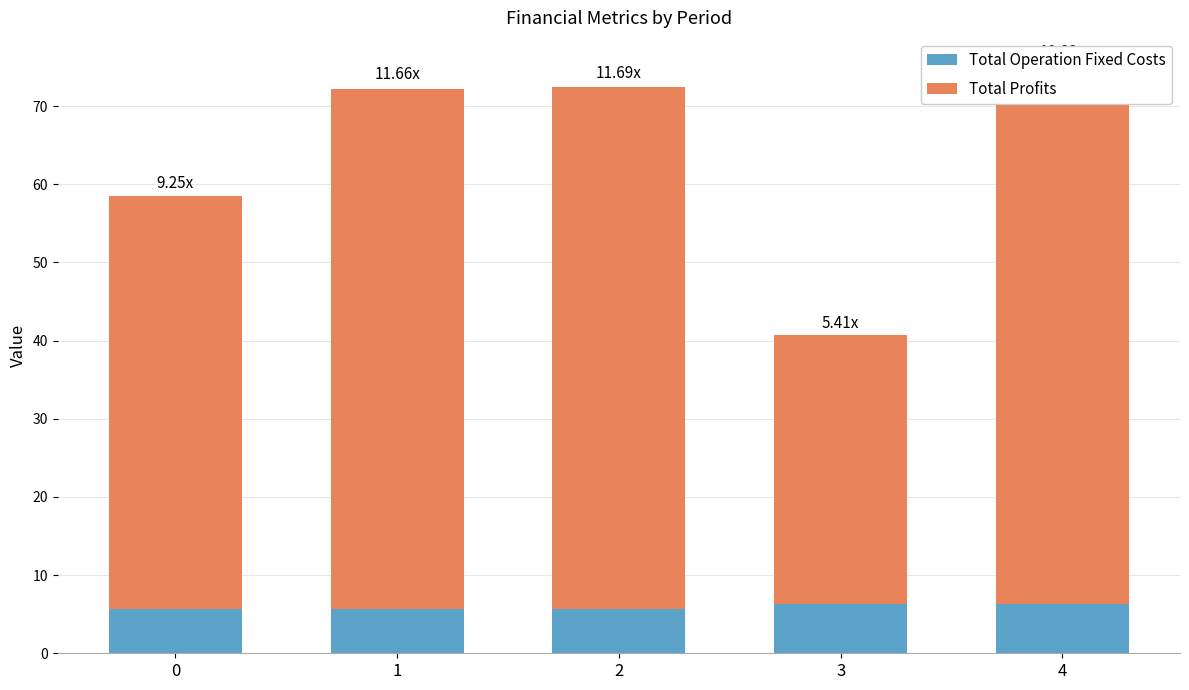

True or false: Total Operation Fixed Costs has a value of 5.7 at 0.

True